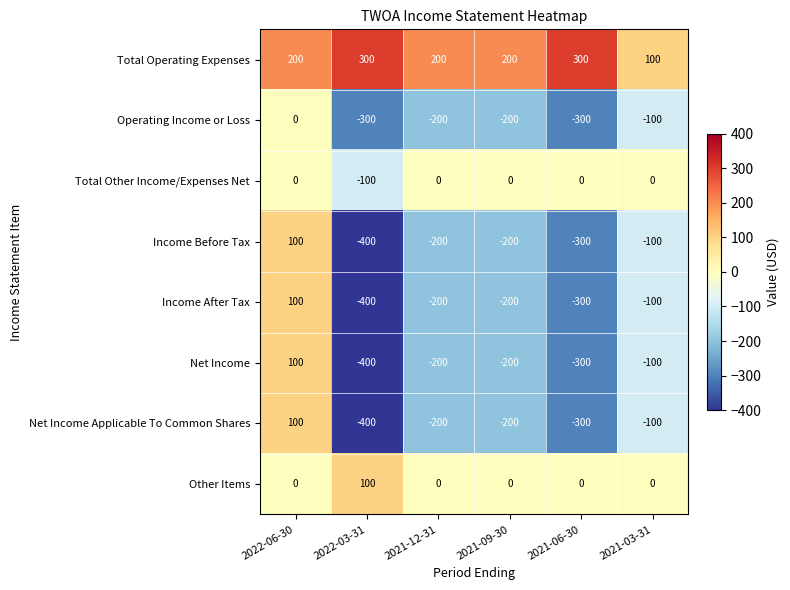

What is the difference between the highest and lowest values at 2021-03-31?

200